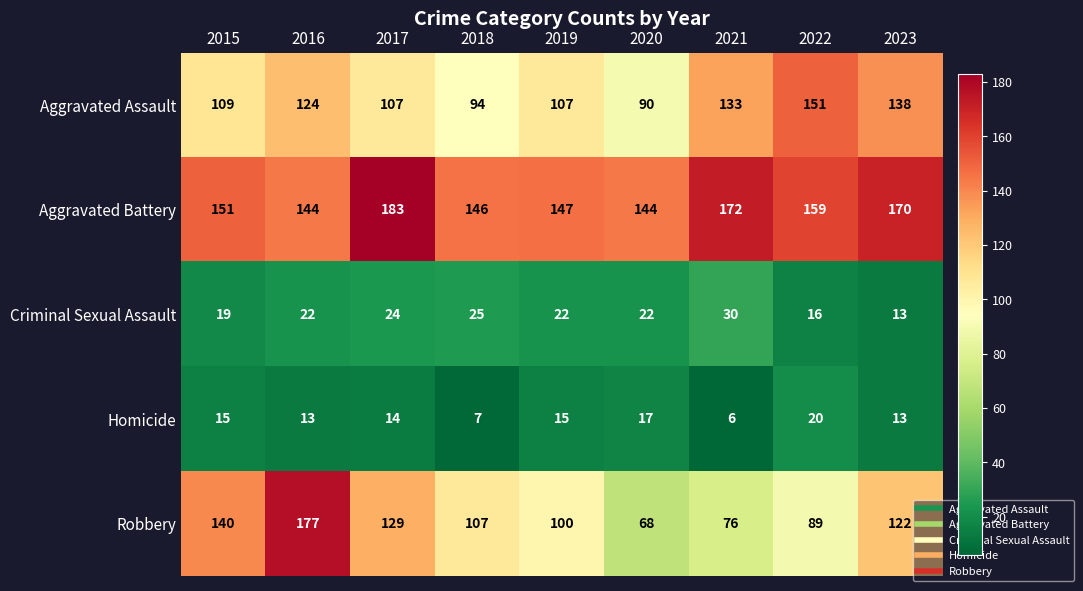

Is it true that Aggravated Battery equals 97 at 2021?

False